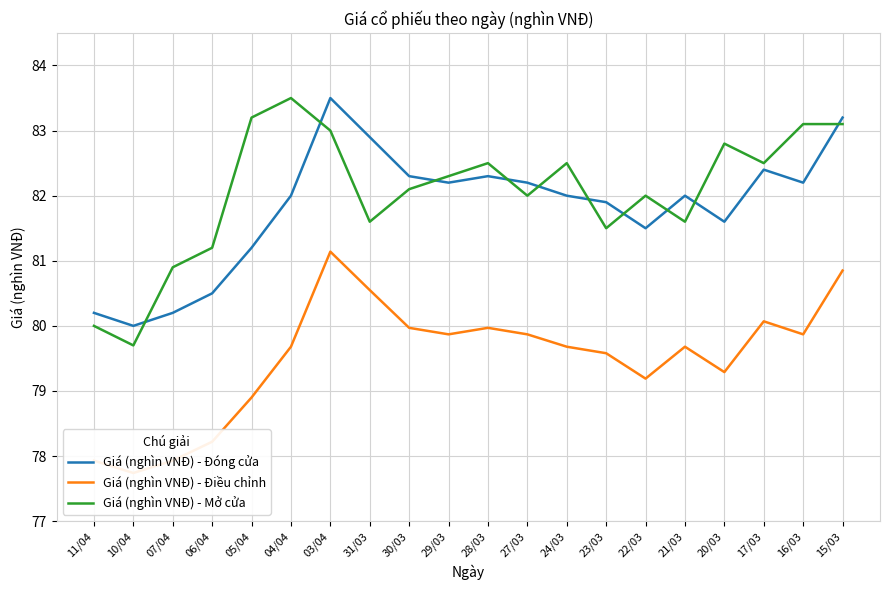

What is the minimum value shown in the chart?

77.7